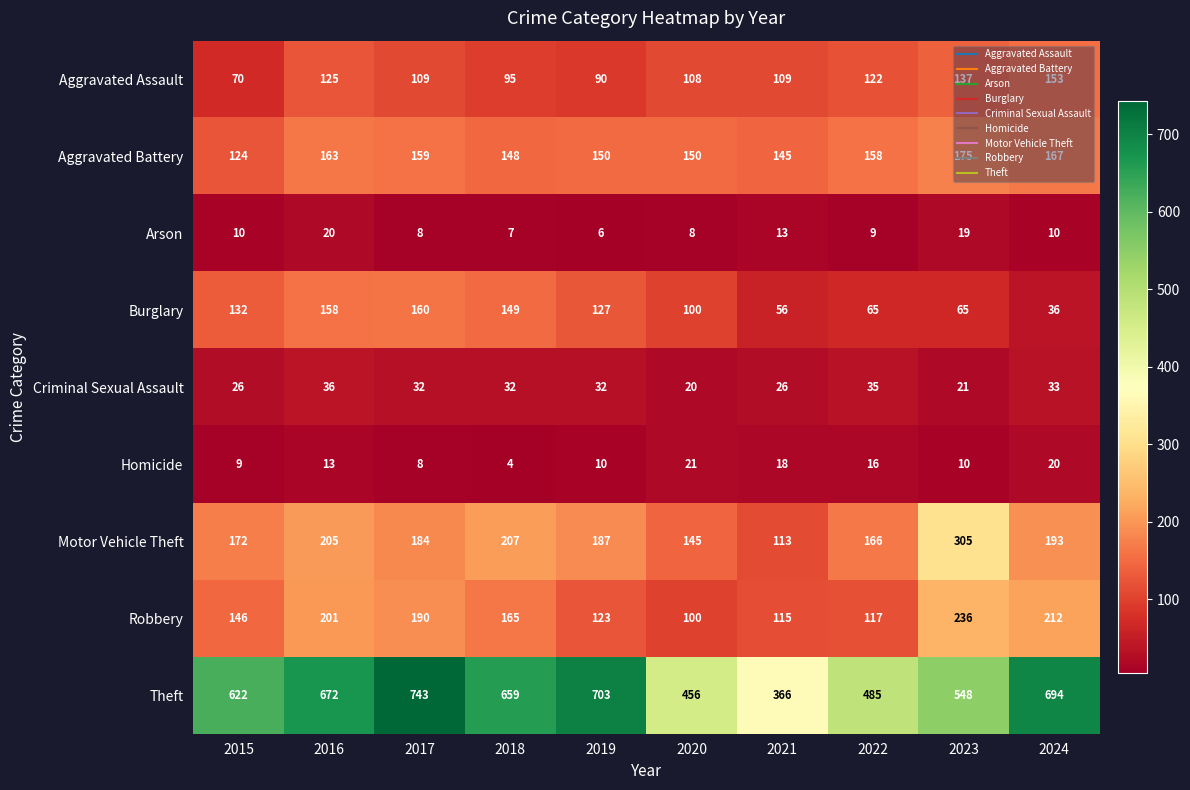

What is the difference between the second highest and minimum values in the Robbery series?

112